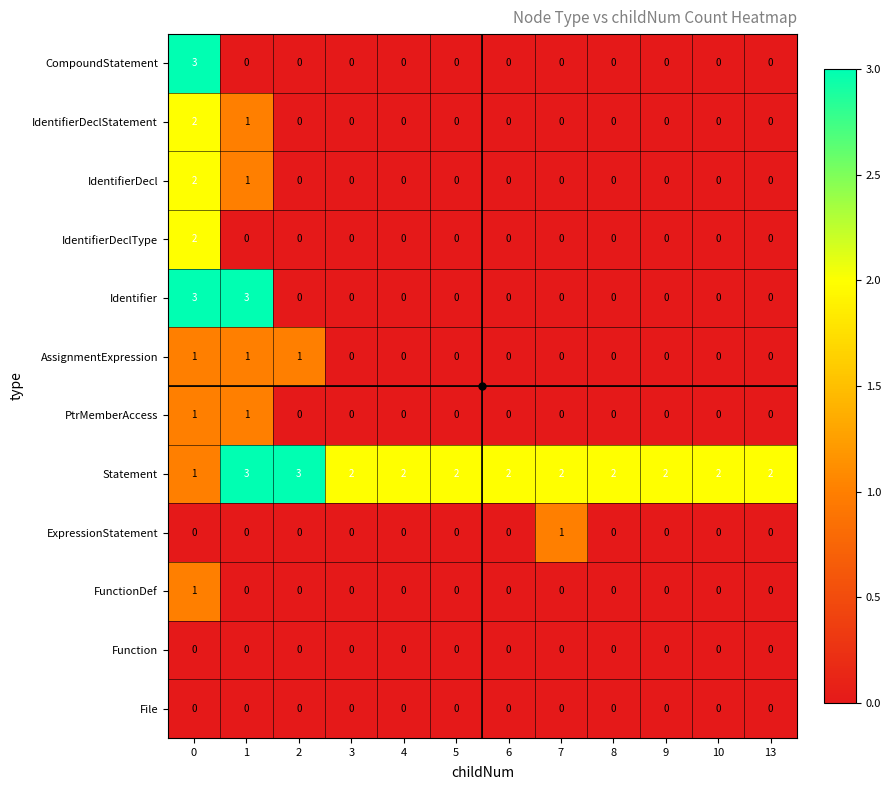

What is the total value across all series at 1?

10